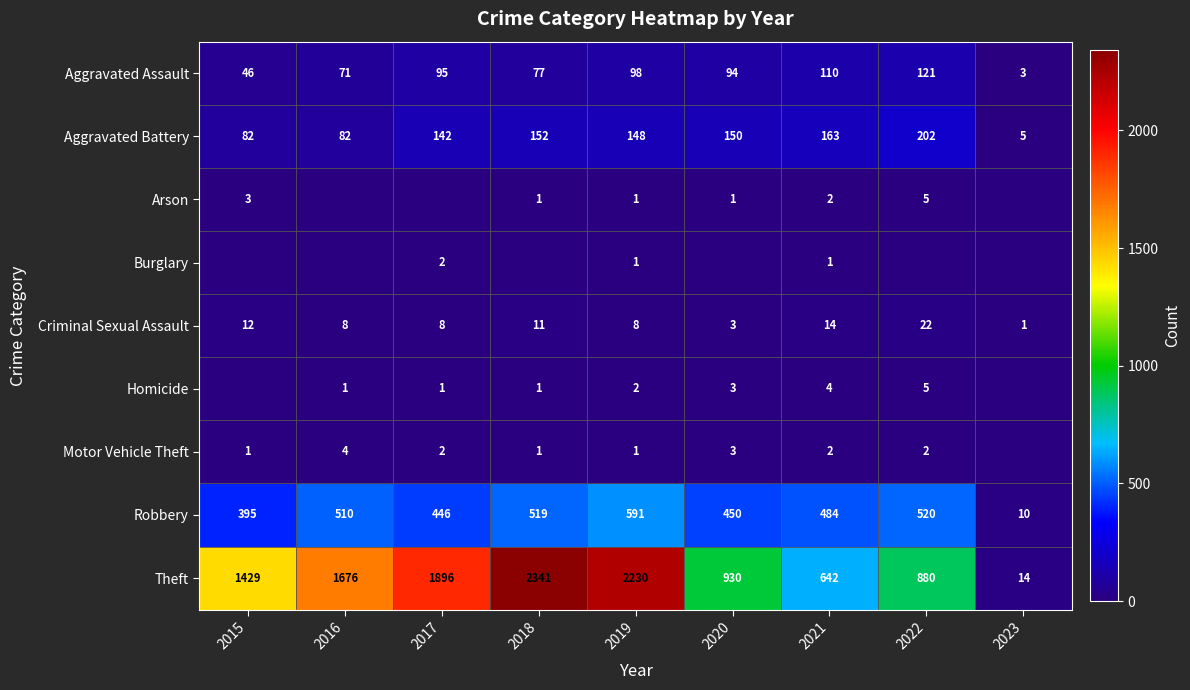

What is the spread (max minus min) of values at 2019?

2229